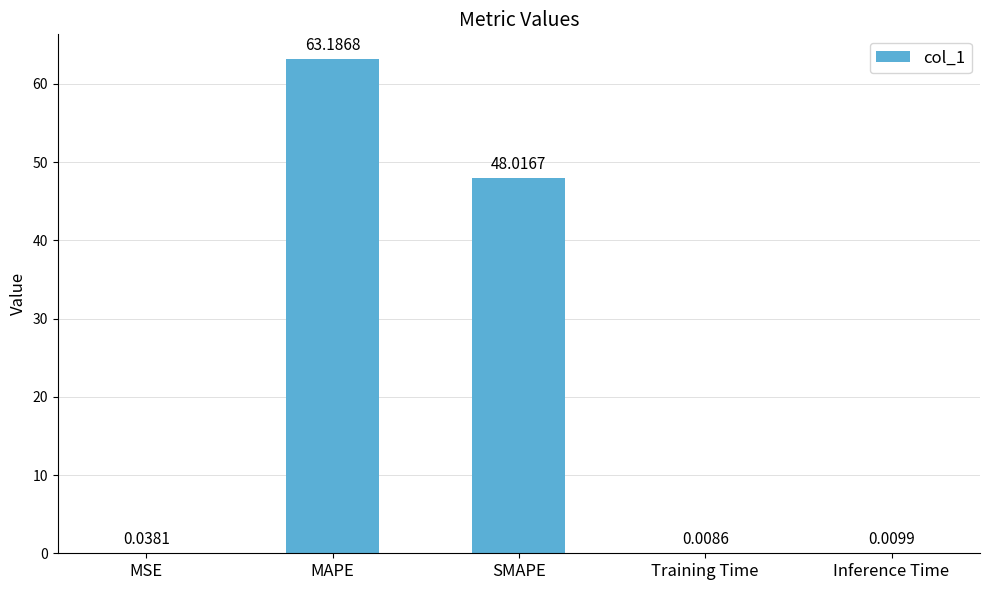

What is the change in value from SMAPE to Training Time?

-48.0